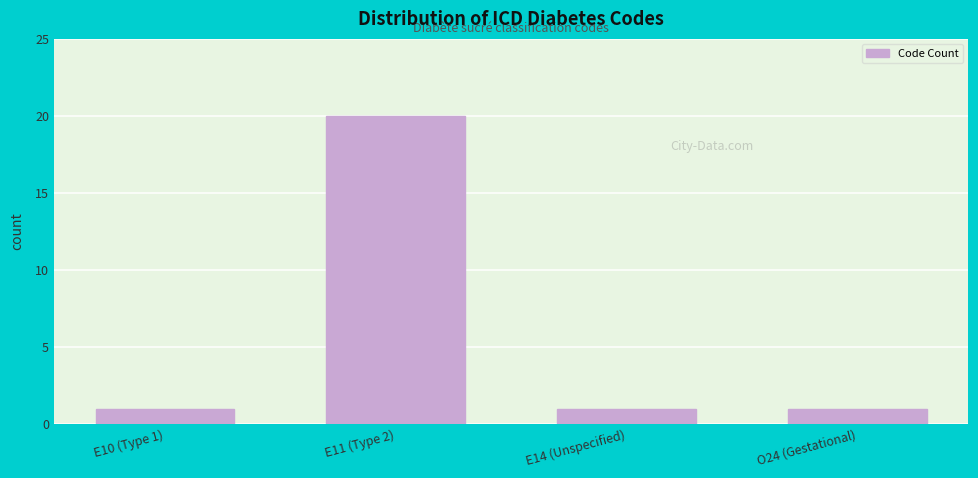

Reading left to right, extract all data points from this chart.

1	20	1	1